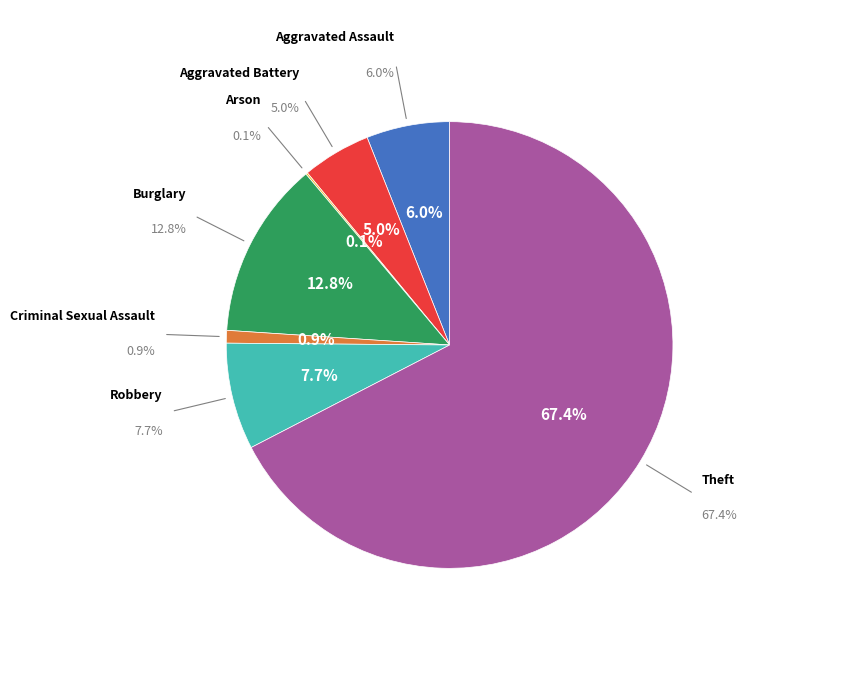

Count the number of slices in the pie.

7